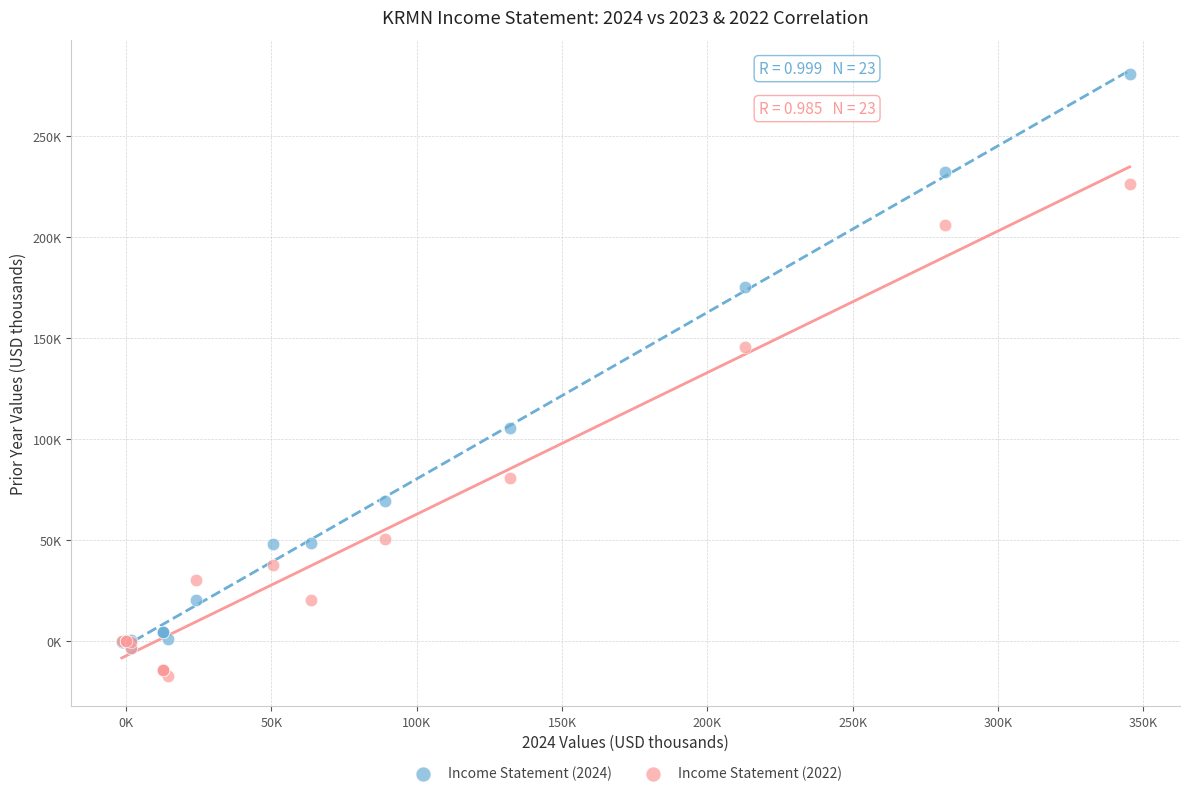

Which series contains the highest Y value?

Income Statement (2024)